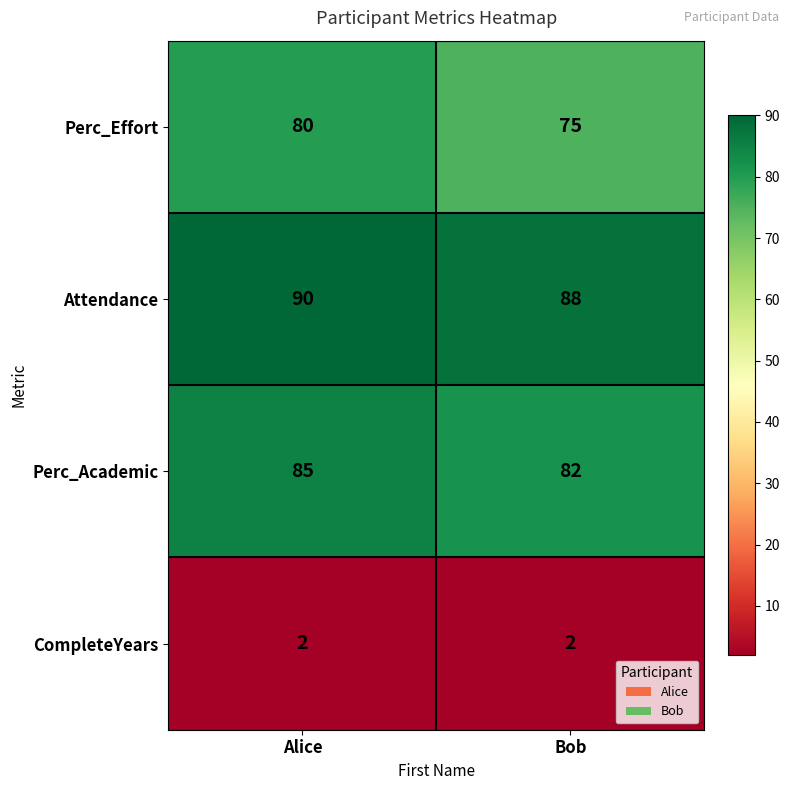

What is the sum of all CompleteYears values?

4